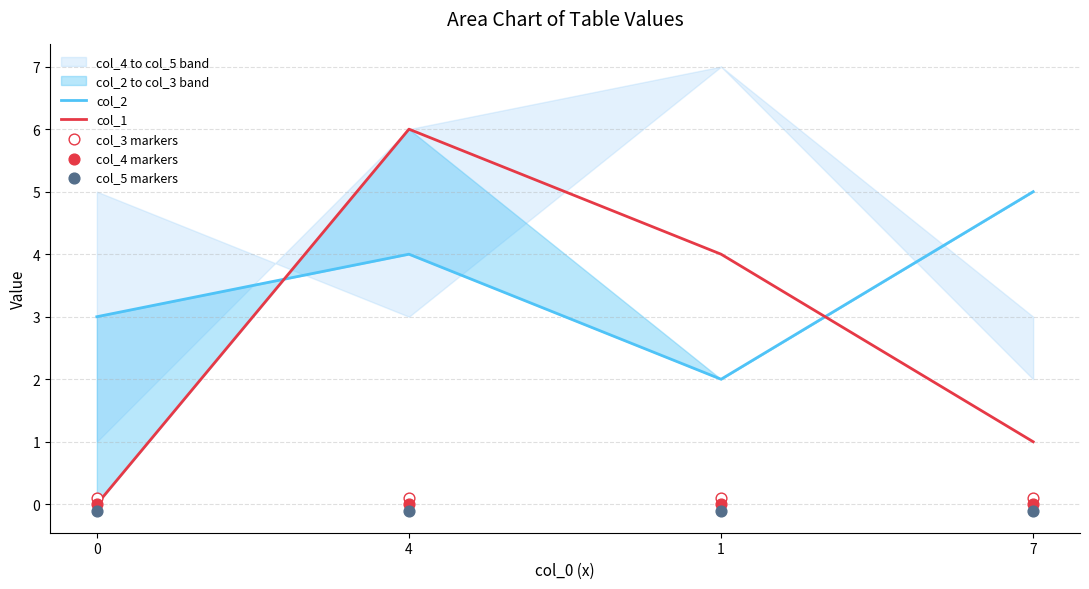

Is it true that col_1 equals 1 at 7?

True